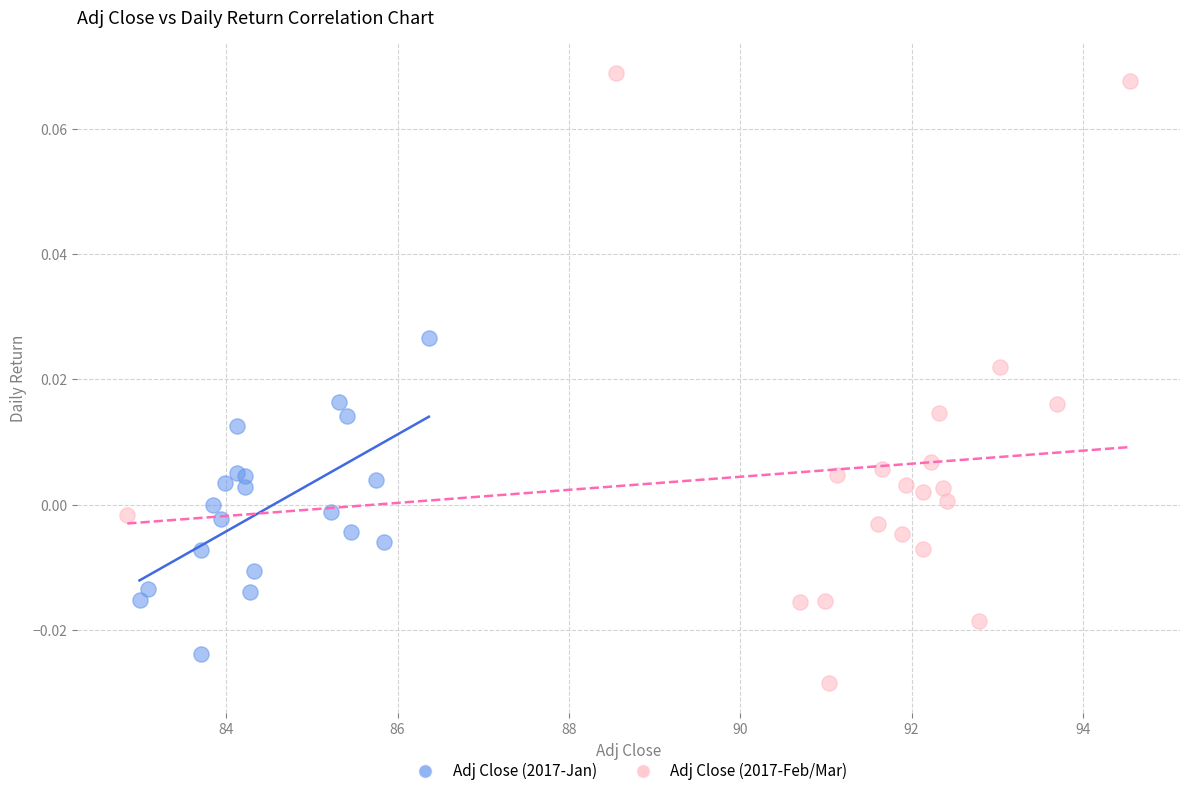

Which series has the widest spread of Y values?

Adj Close (2017-Feb/Mar)